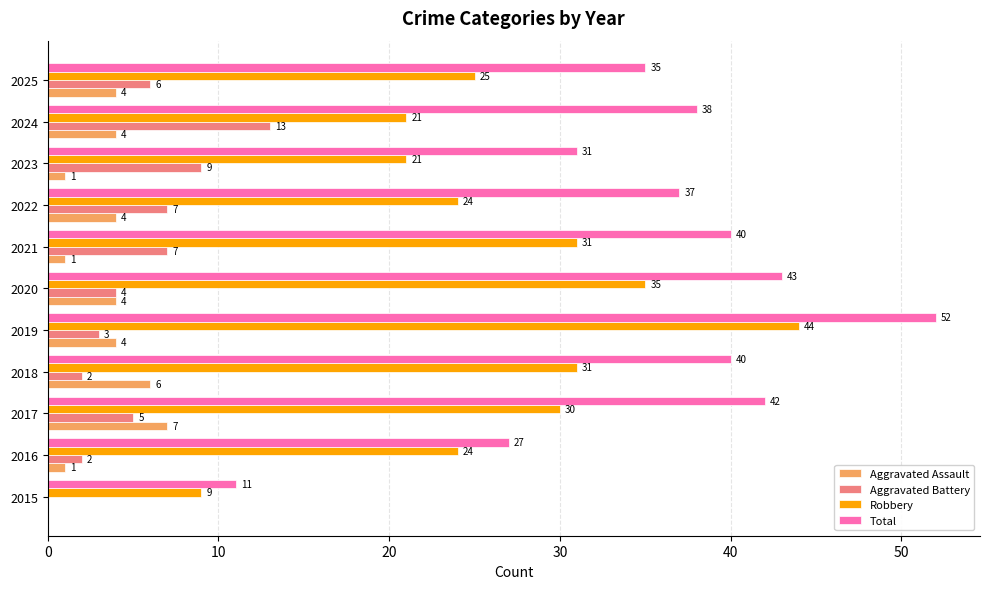

How many positive values does the Aggravated Battery series have?

10